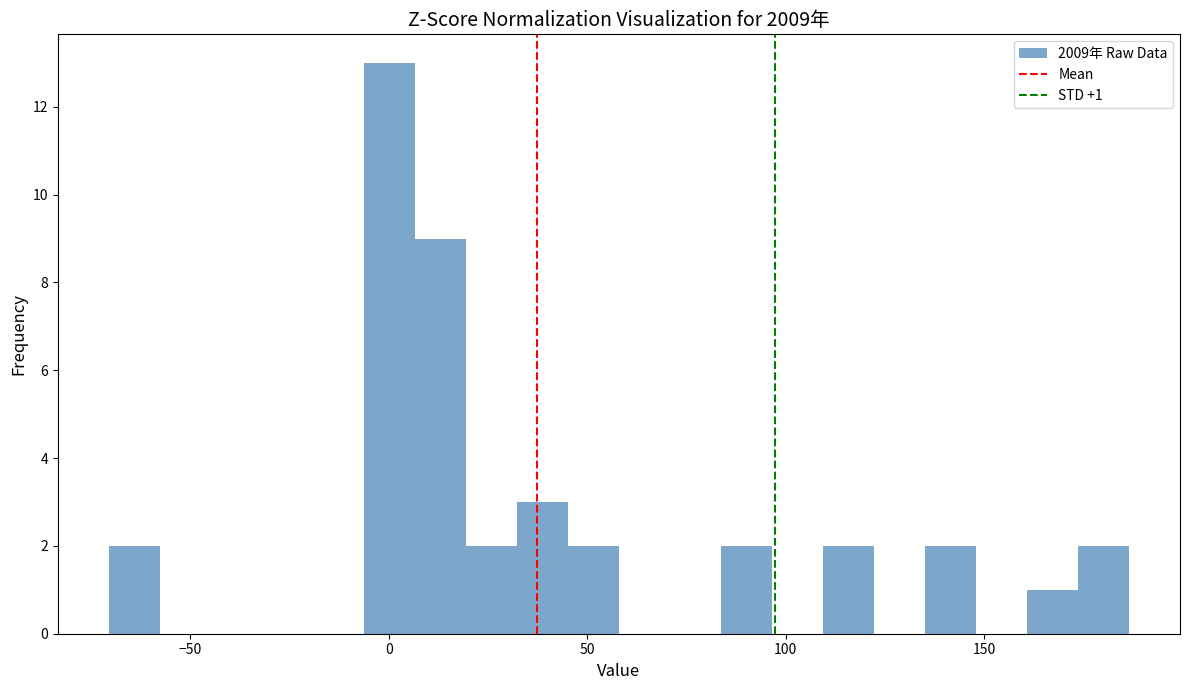

Around what value on the x-axis is the tallest bar? Give the approximate position of its centre, as read against the axis.

0